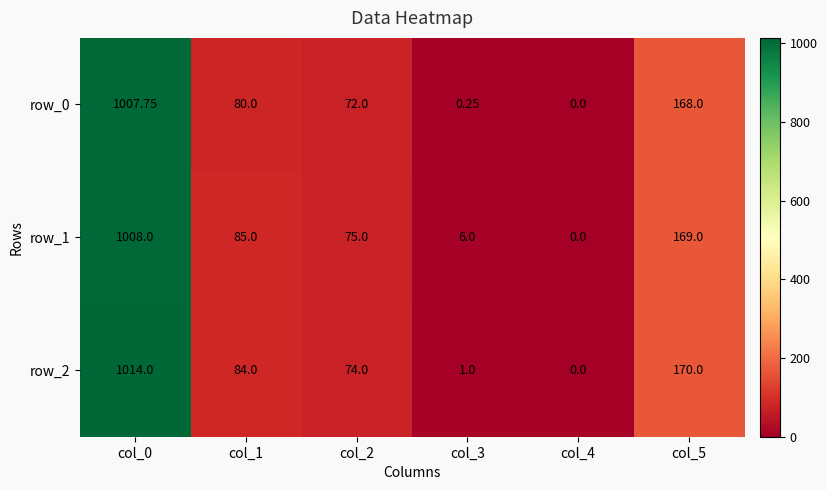

How many positive values does the row_1 series have?

5